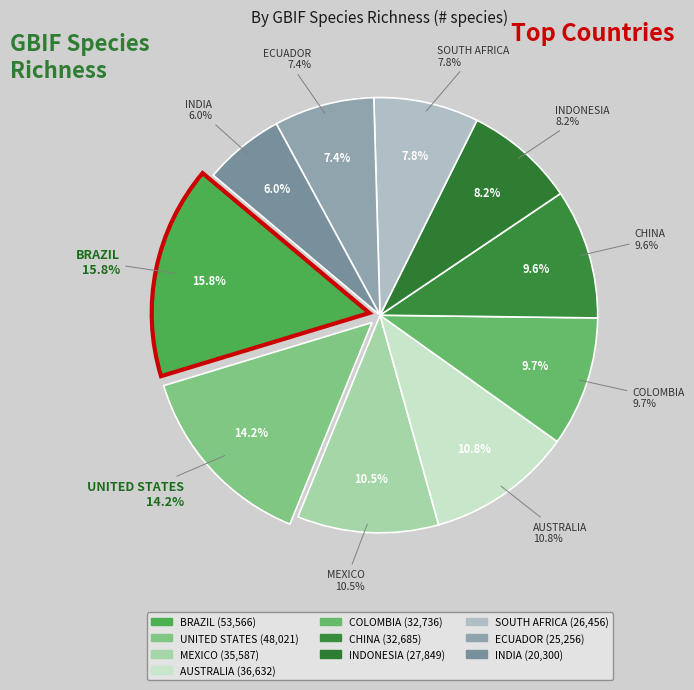

How many segments does this pie chart have?

10